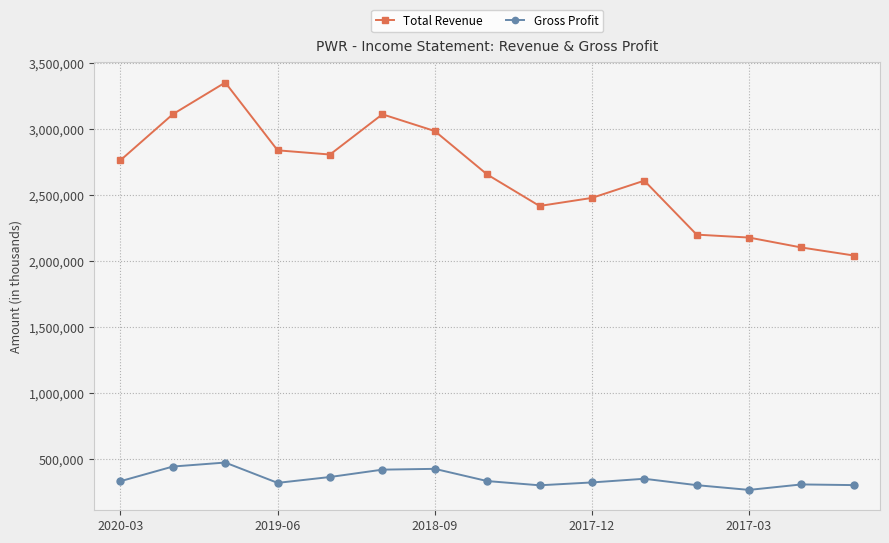

What are all the series names shown in the legend?

Total Revenue, Gross Profit